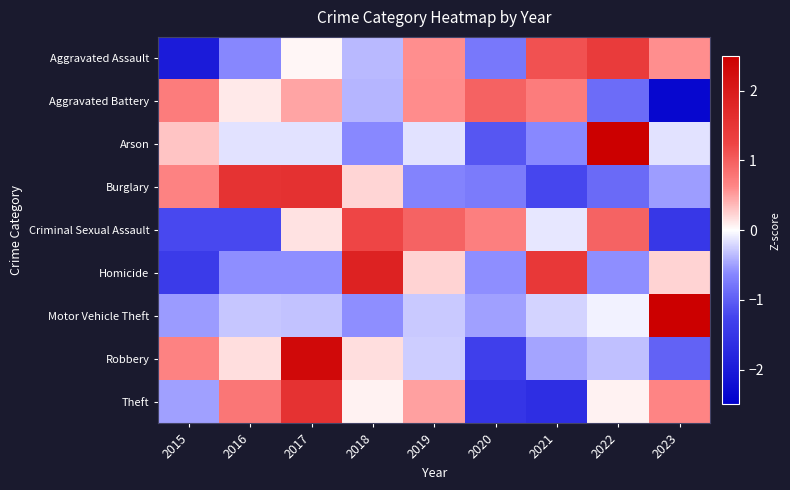

What is the greatest value displayed?

2.8